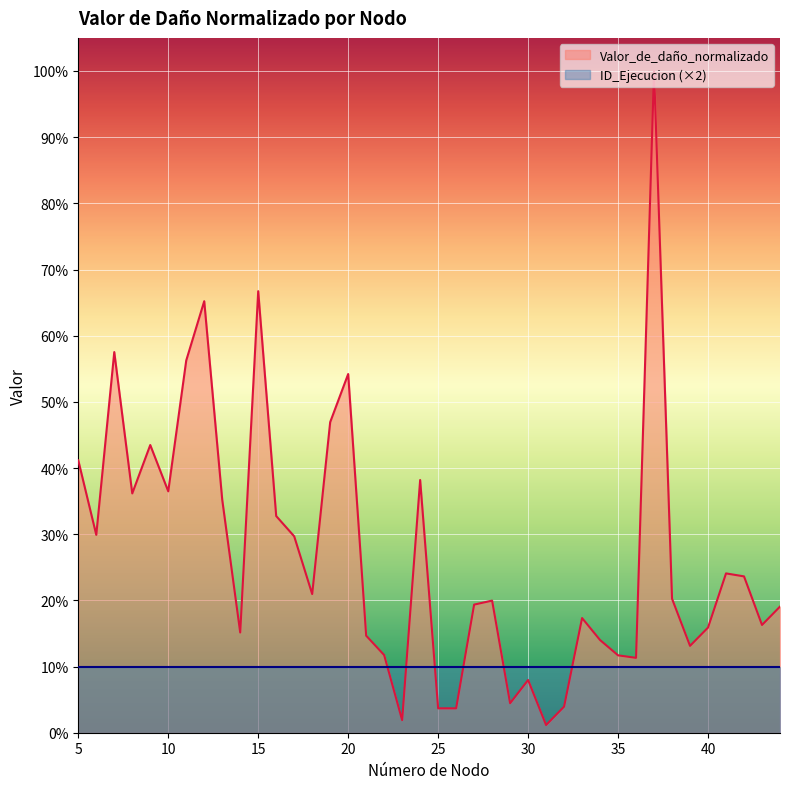

The value at 33 is 17.3. True or false?

True